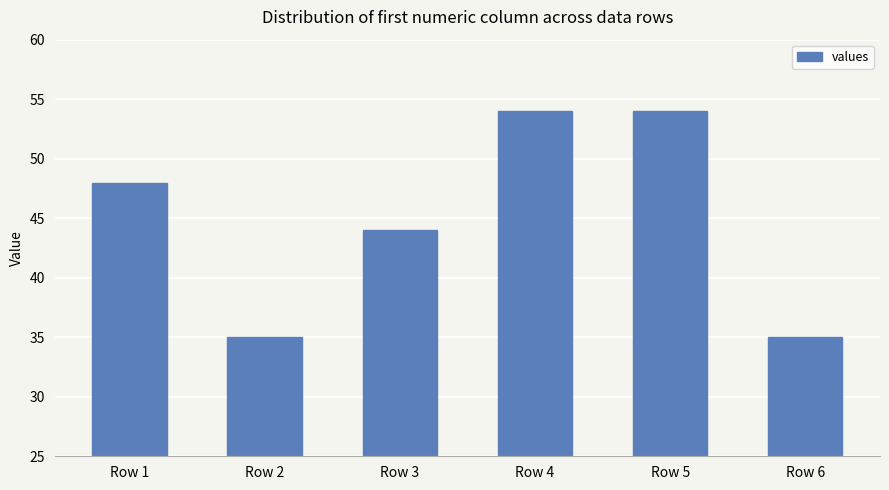

Which has a higher value, Row 3 or Row 5?

Row 5